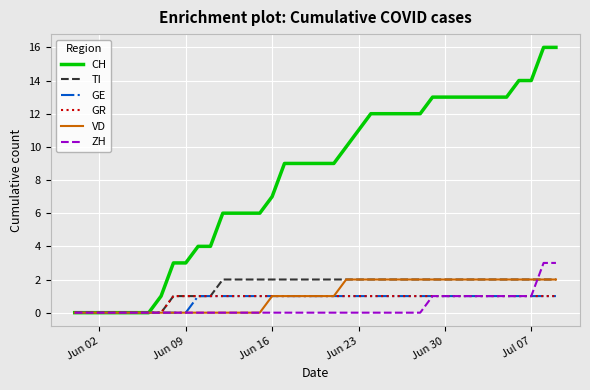

Which series has the largest range (max minus min)?

CH